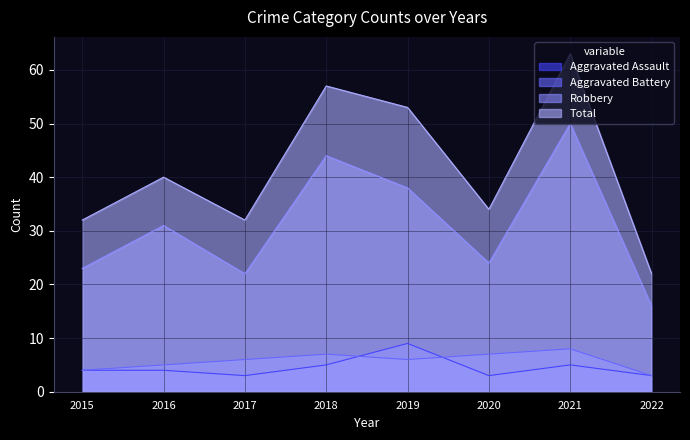

True or false: Robbery has more than 1 interior local peaks.

True